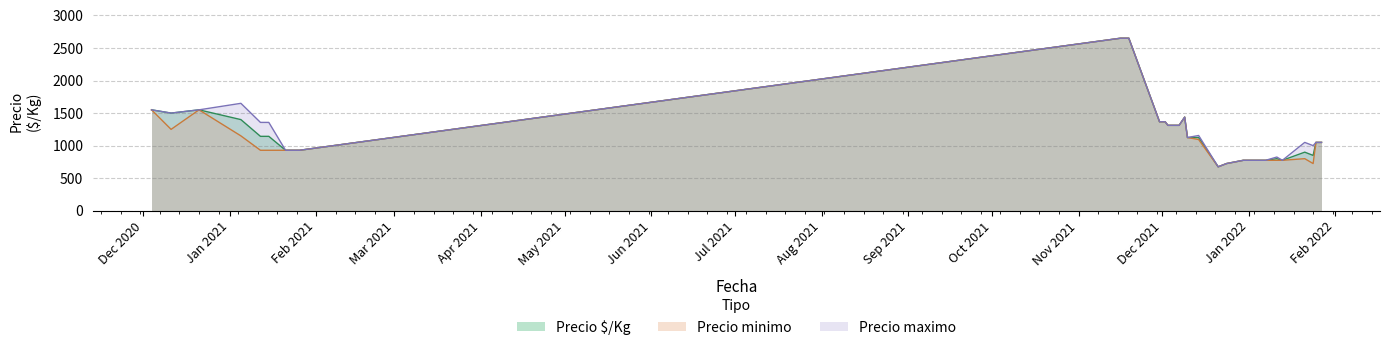

What is the approximate value of Precio $/Kg at 39?

775